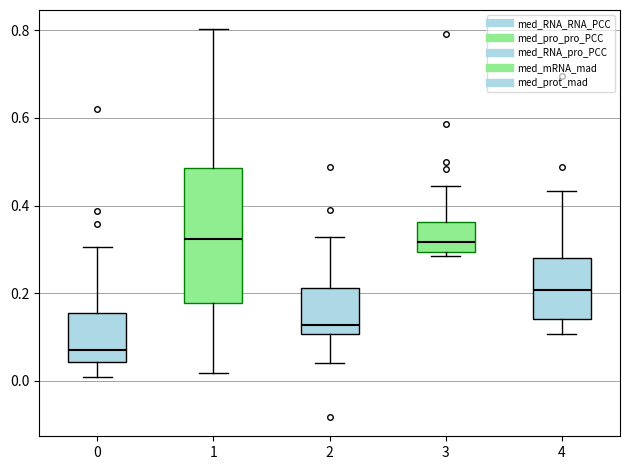

Reading left to right, read every box against the y-axis: the position of its median line, the range the box covers, and the ends of its whiskers. The values are not printed on the chart, so give them approximately, as read against the axis.

0: median 0.08, box 0.04 to 0.16, whiskers 0.00 to 0.30
1: median 0.32, box 0.18 to 0.48, whiskers 0.02 to 0.80
2: median 0.12, box 0.10 to 0.22, whiskers 0.04 to 0.32
3: median 0.32, box 0.30 to 0.36, whiskers 0.28 to 0.44
4: median 0.20, box 0.14 to 0.28, whiskers 0.10 to 0.44